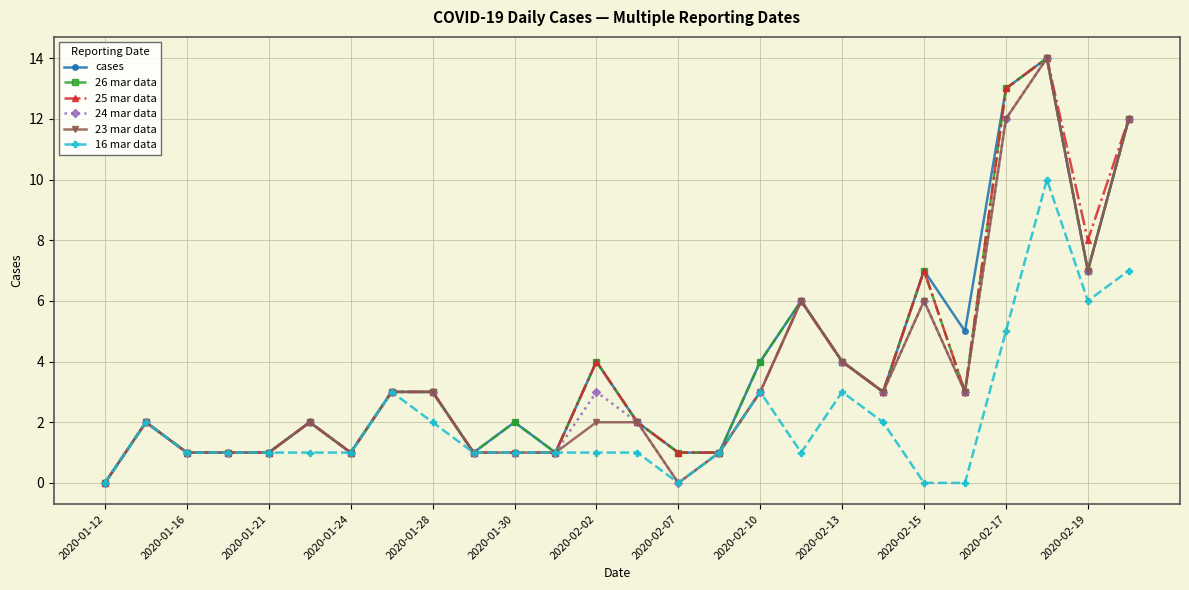

What is the difference between the maximum and minimum values in the 26 mar data series?

14